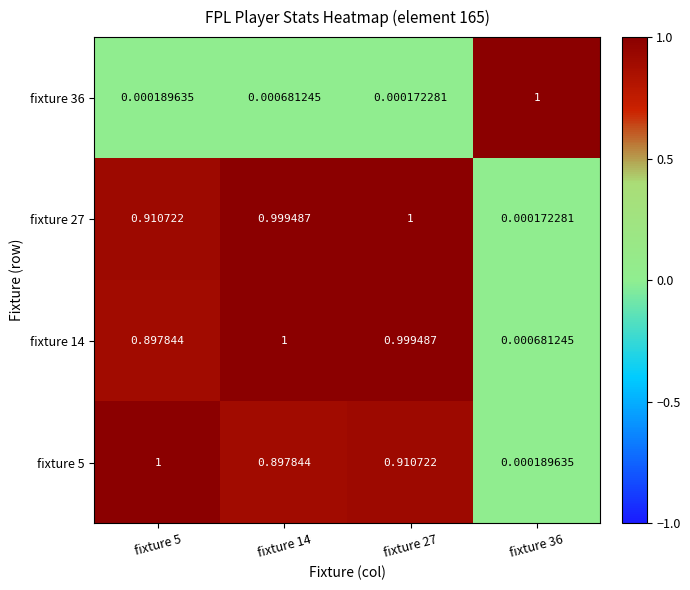

Reading right to left, transcribe all the data shown in this chart.

fixture 5: fixture 36=0.0	fixture 27=0.9	fixture 14=0.9	fixture 5=1.0
fixture 14: fixture 36=0.0	fixture 27=1.0	fixture 14=1.0	fixture 5=0.9
fixture 27: fixture 36=0.0	fixture 27=1.0	fixture 14=1.0	fixture 5=0.9
fixture 36: fixture 36=1.0	fixture 27=0.0	fixture 14=0.0	fixture 5=0.0